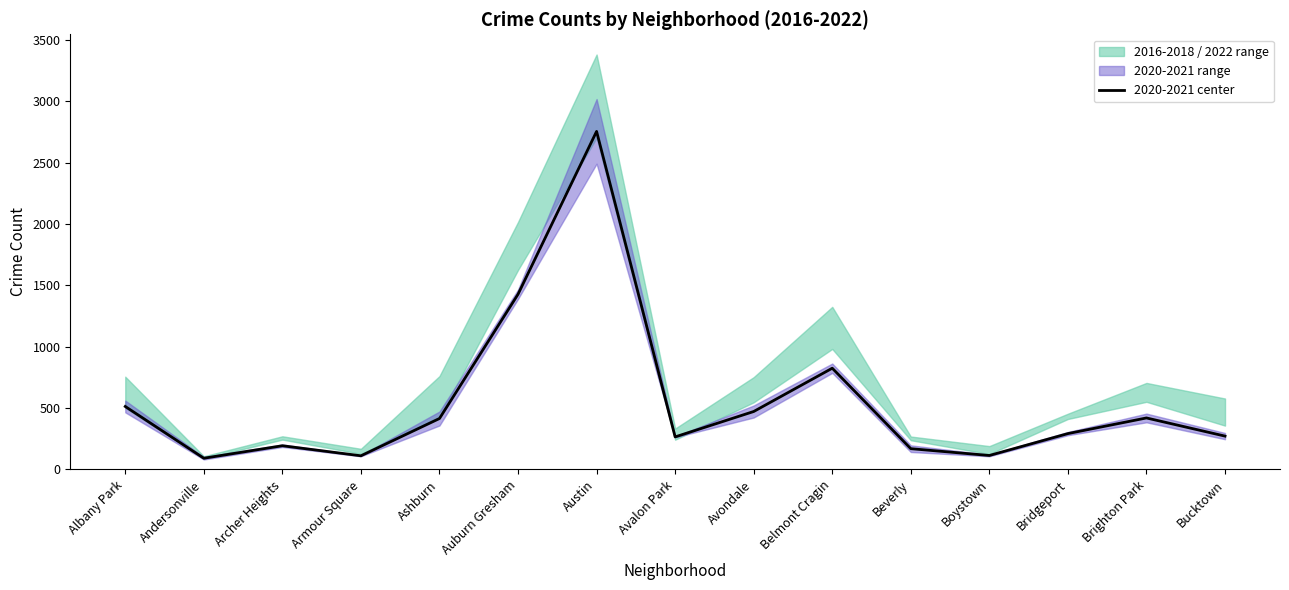

The value at Archer Heights is 193.0. True or false?

True